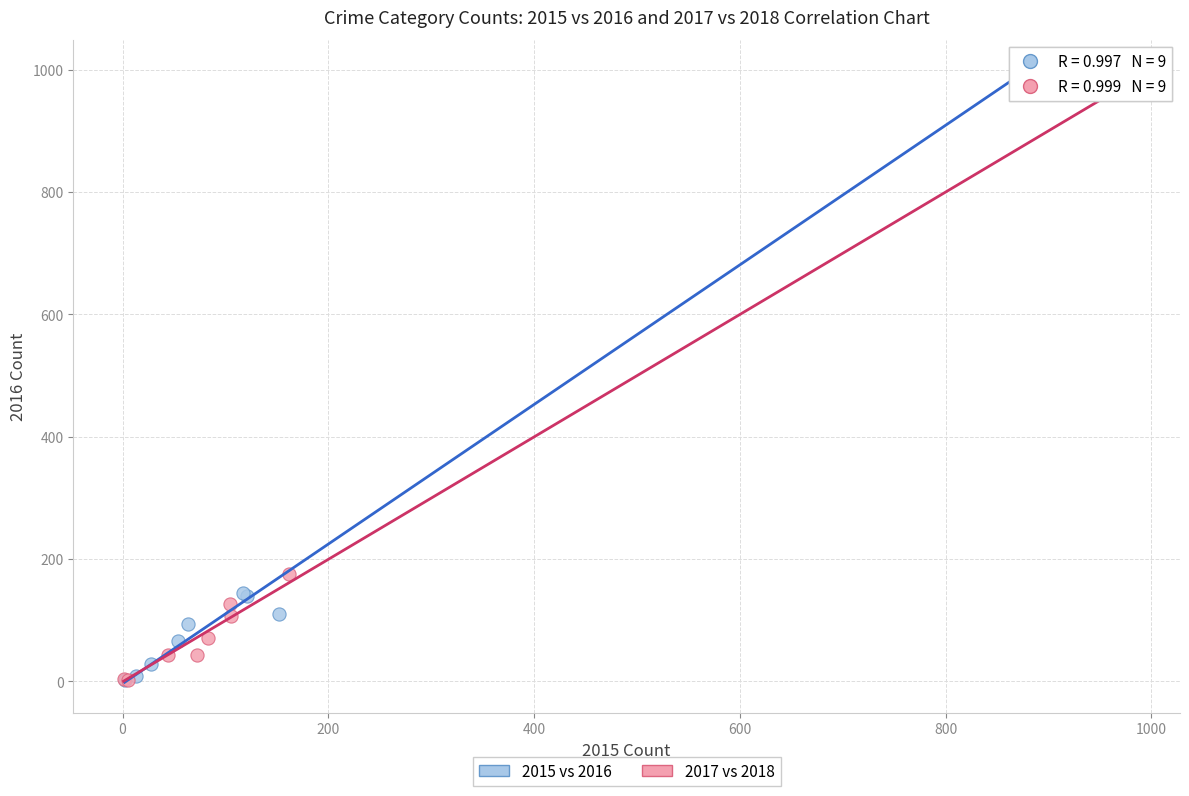

Which series has the widest spread of Y values?

2015 vs 2016